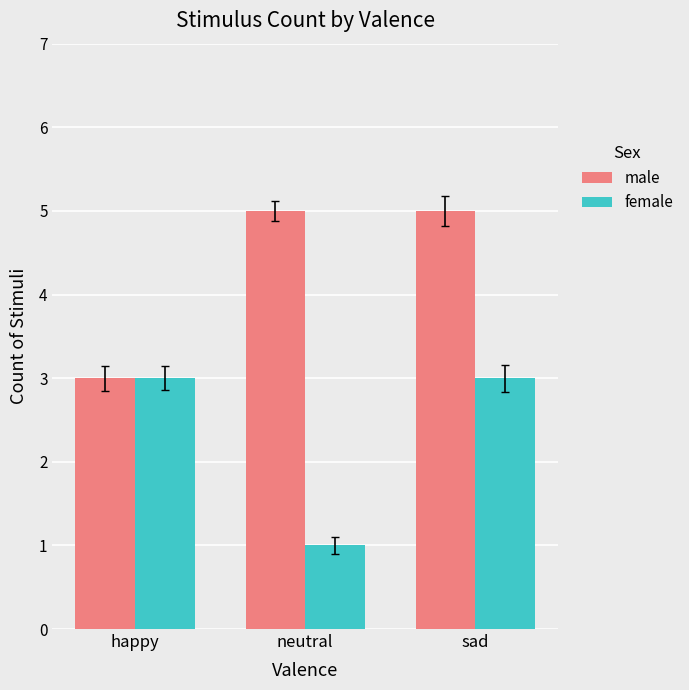

Reading right to left, what are all the values shown in this chart?

male: sad=5	neutral=5	happy=3
female: sad=3	neutral=1	happy=3